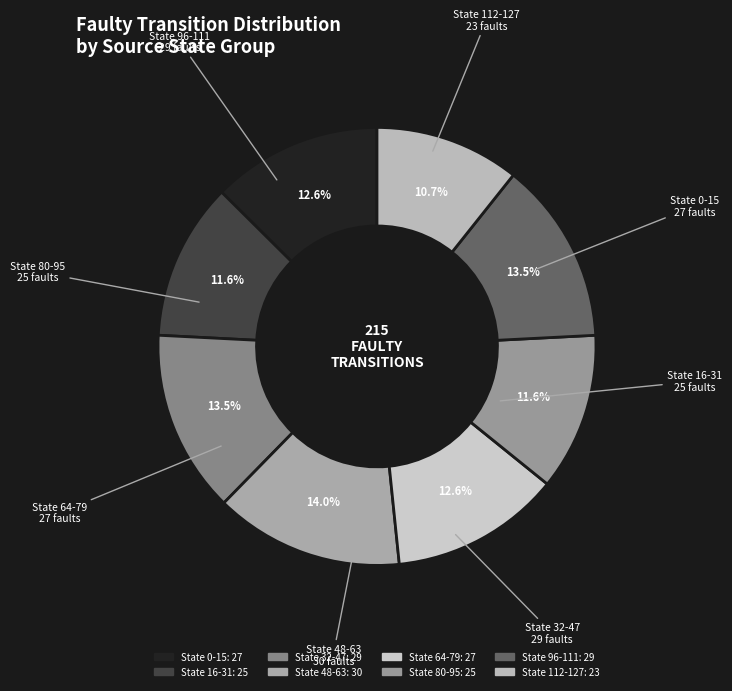

Does any single category account for the majority?

No